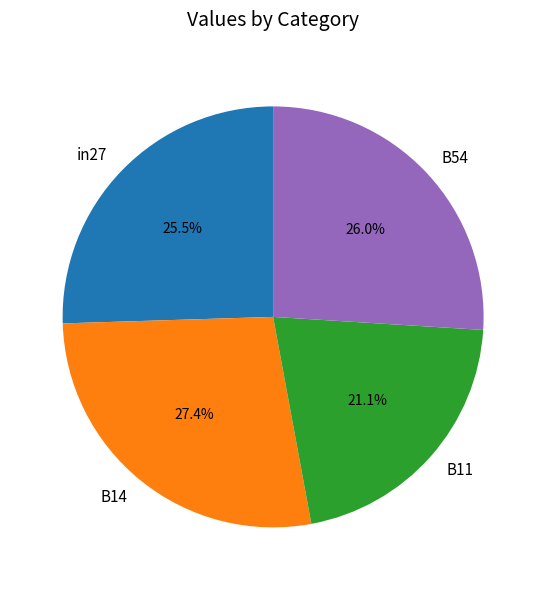

How many segments does this pie chart have?

4